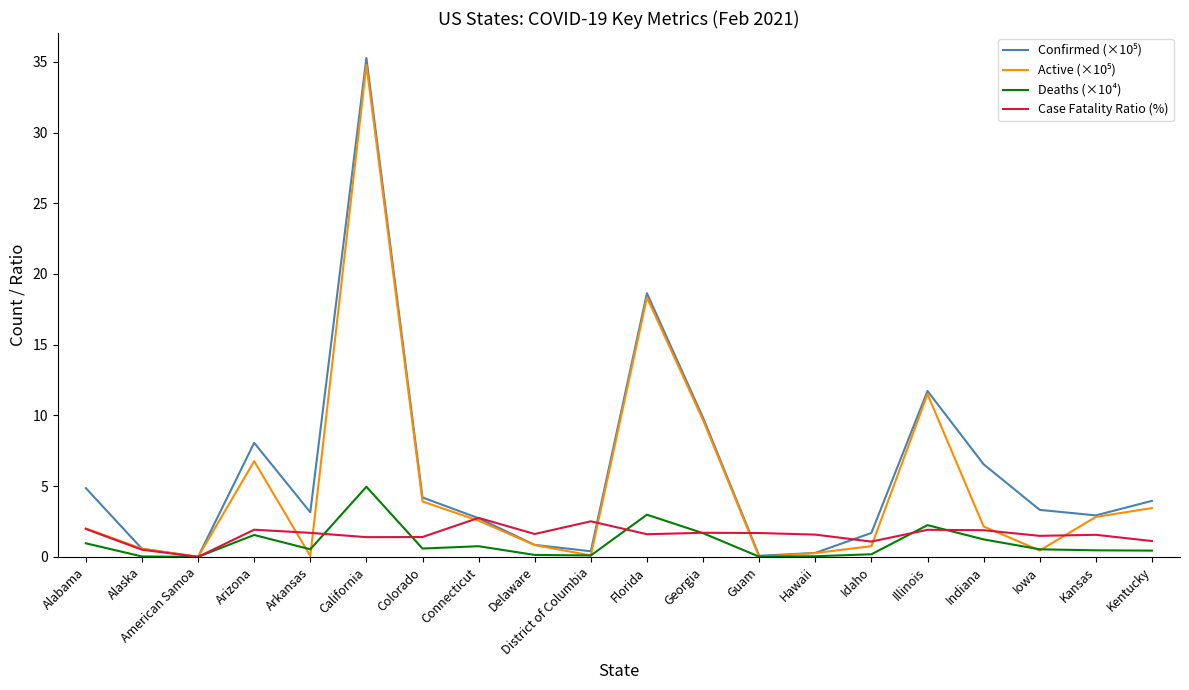

What is the maximum value shown in the chart?

35.3